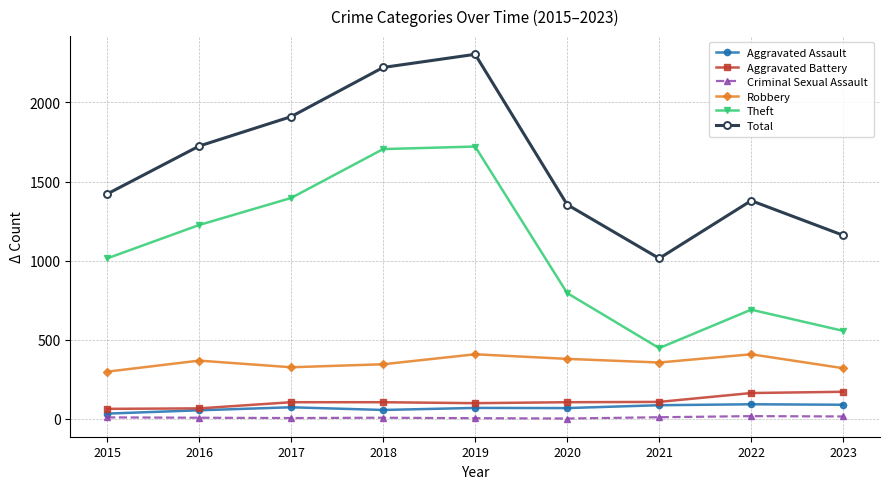

How many lines are shown in the chart?

6